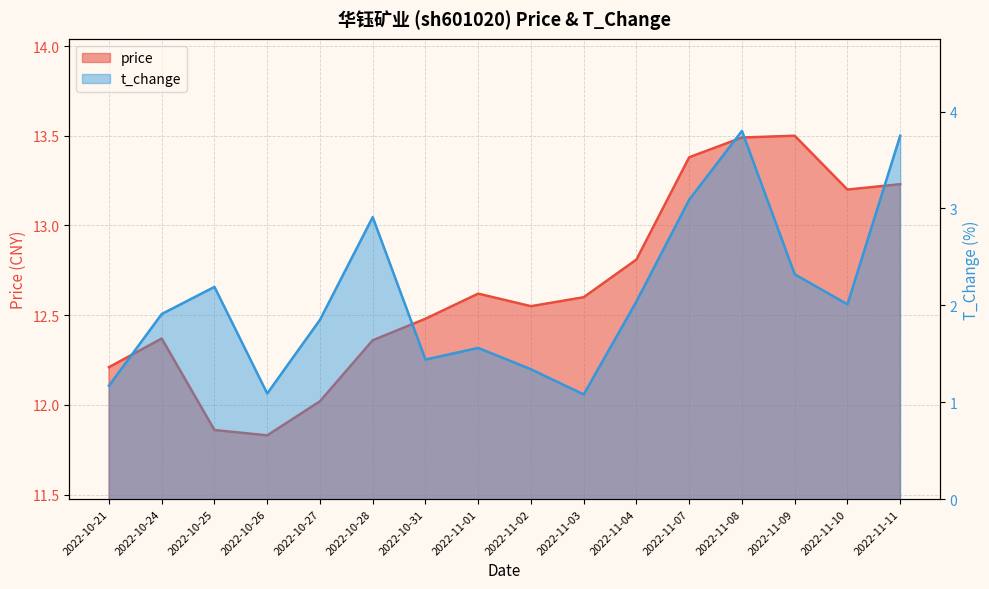

What is the label of the 1st point from the right?

2022-11-11